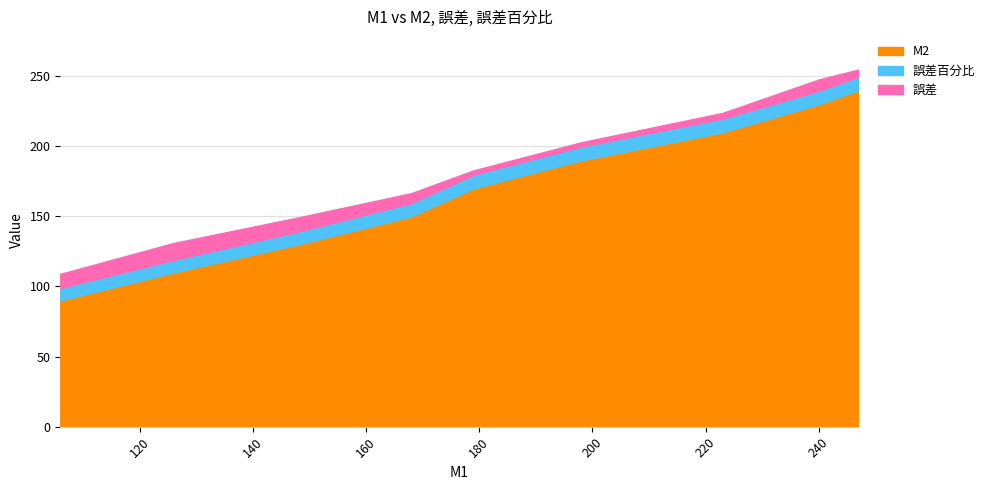

At which label is 誤差 closest to 7?

168